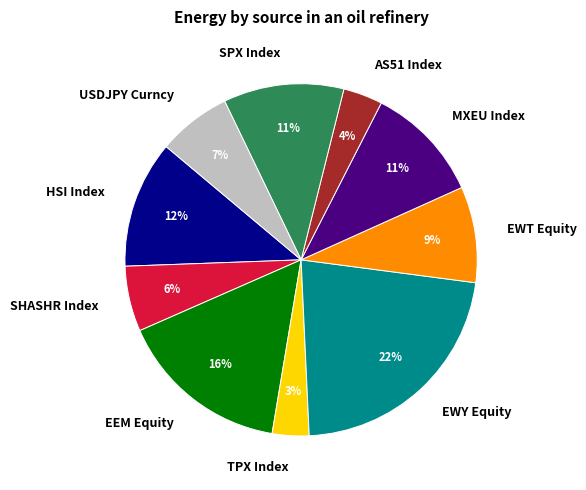

Is the sum of USDJPY Curncy and SHASHR Index greater than half?

No